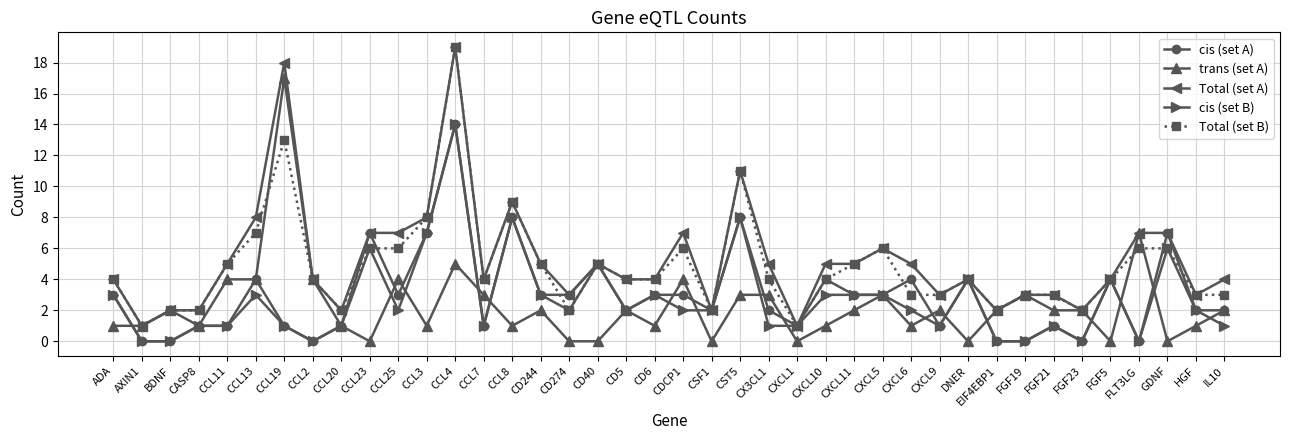

At which category does Total (set B) reach its first local valley?

AXIN1